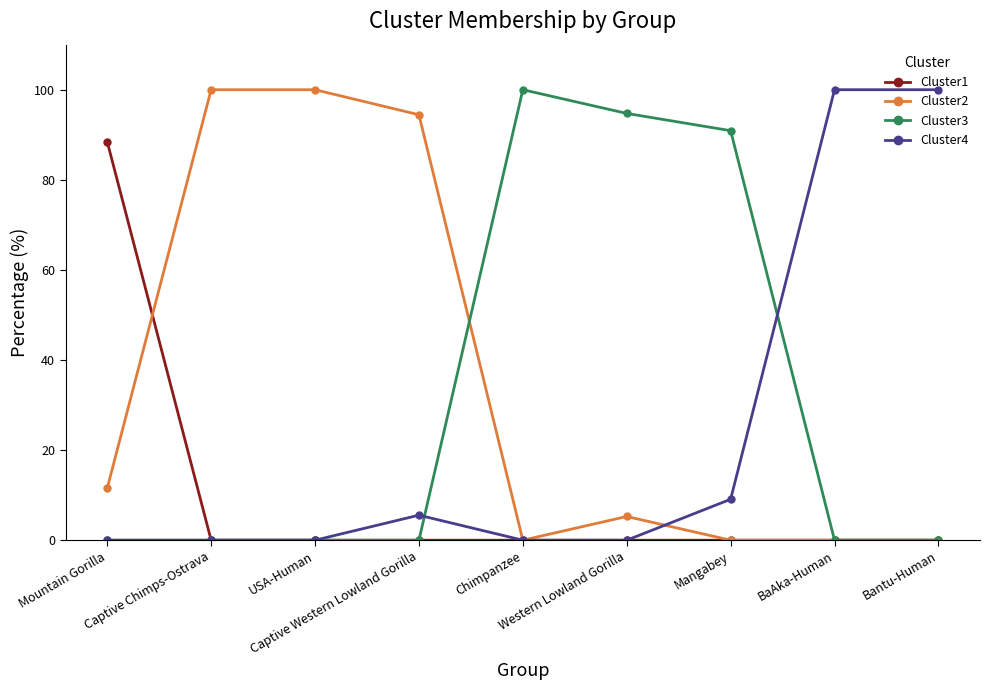

True or false: Cluster1 has a value of 0.0 at Chimpanzee.

True